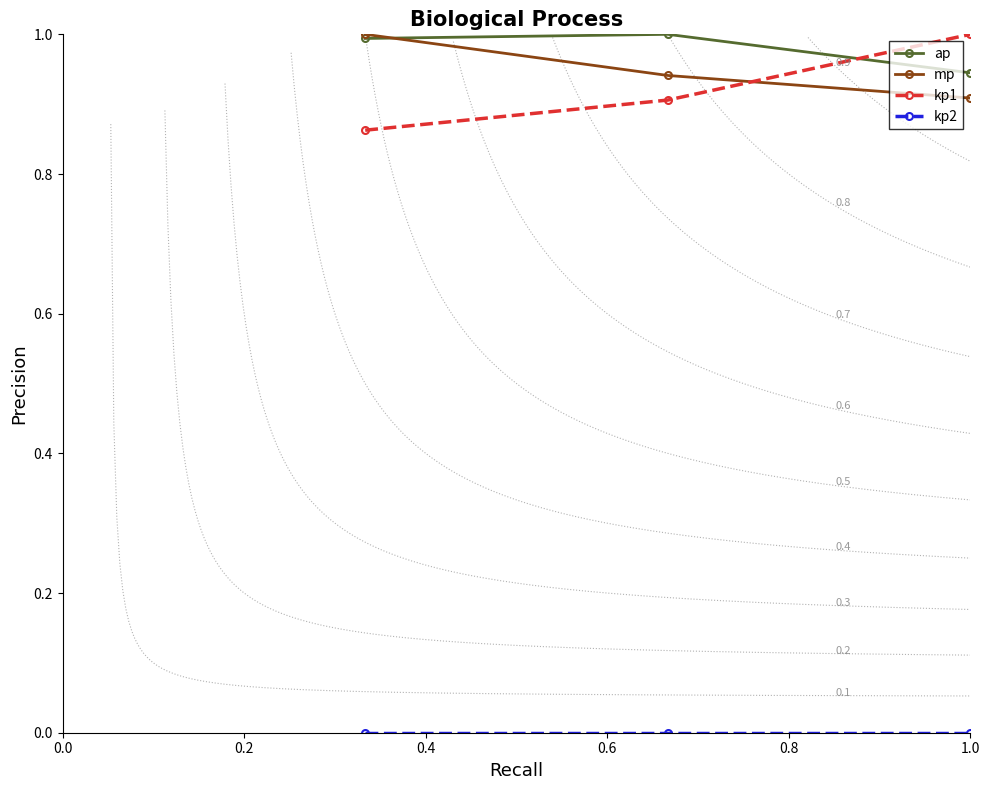

Count the kp1 values in the range 0 to 1.

3